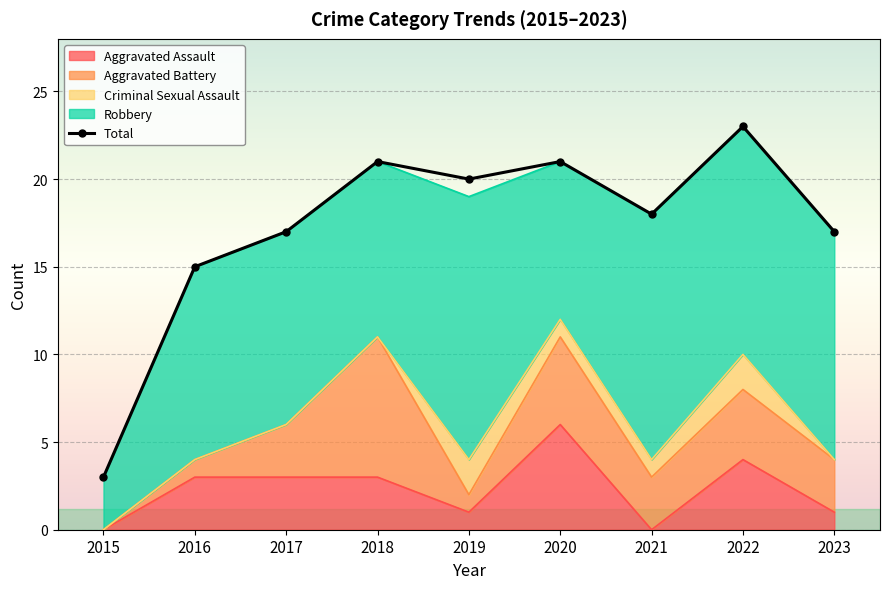

List the labels in order of value, smallest first.

2015, 2016, 2017, 2023, 2021, 2019, 2018, 2020, 2022